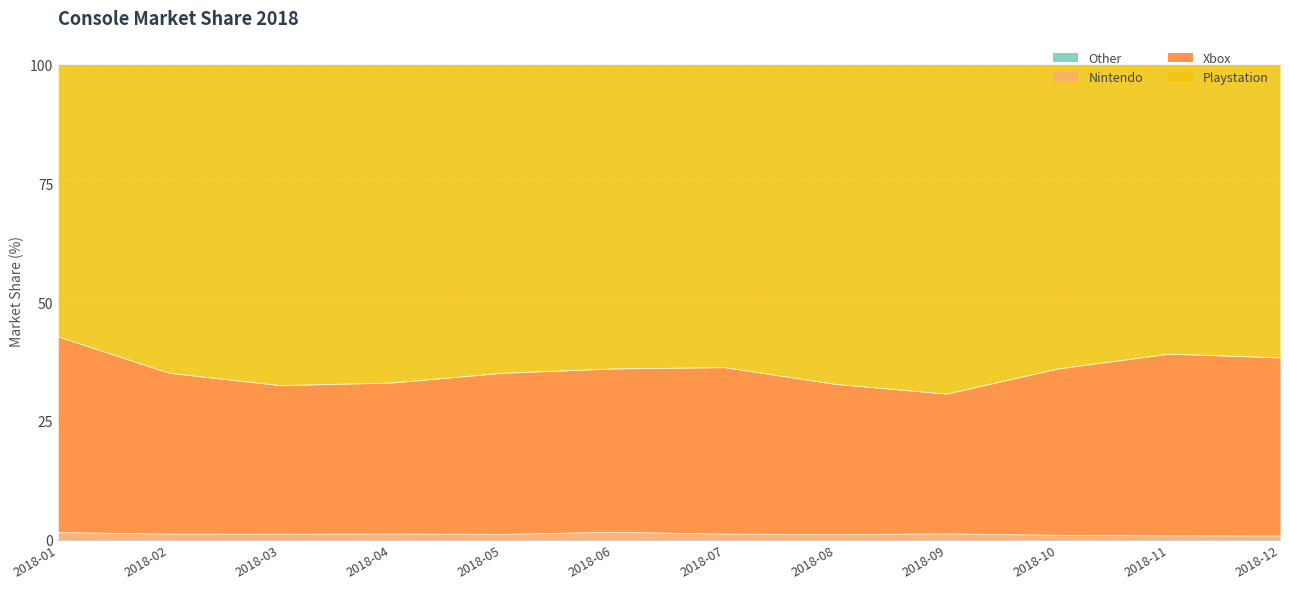

What is the sum of the Nintendo values at 2018-04 and 2018-08?

2.2